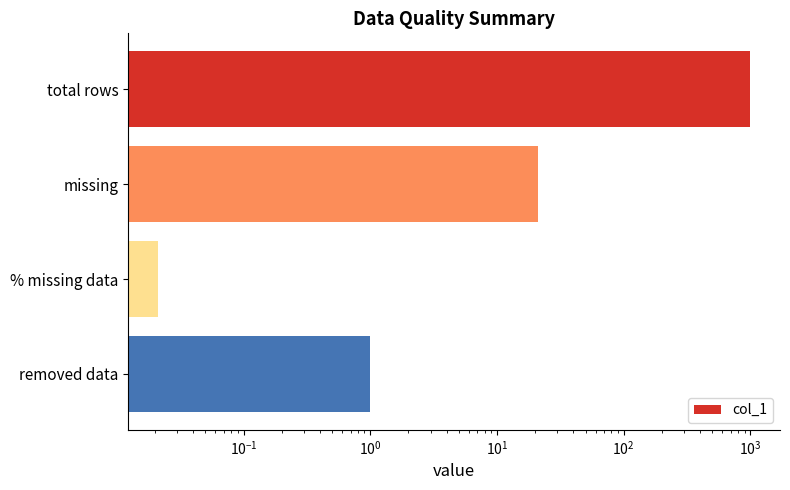

The chart shows a value of 0.0 at % missing data. True or false?

False